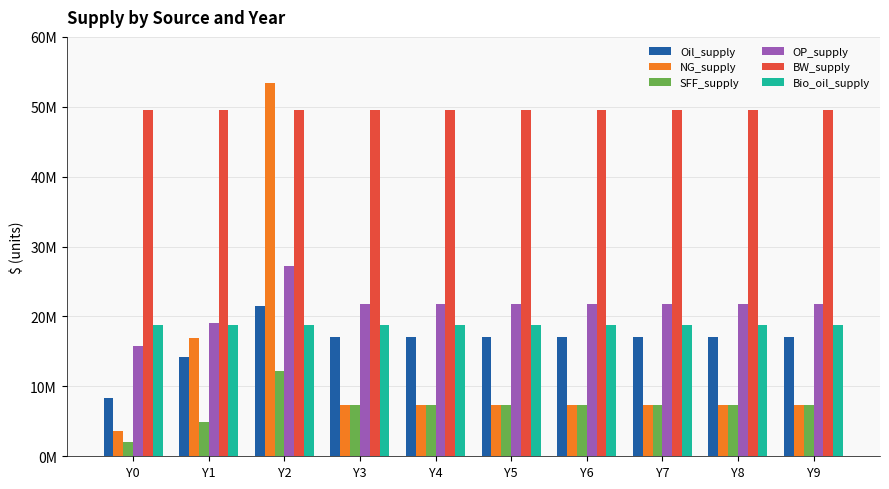

What are all the series names shown in the legend?

Oil_supply, NG_supply, SFF_supply, OP_supply, BW_supply, Bio_oil_supply